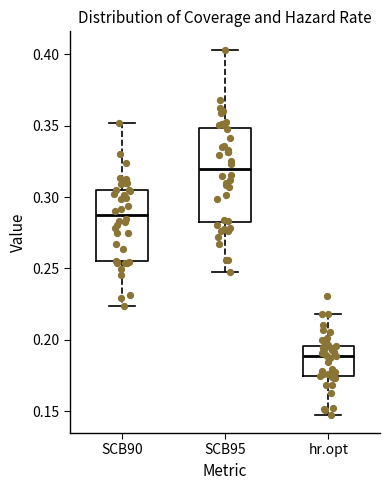

Which box's median line is the lowest?

hr.opt